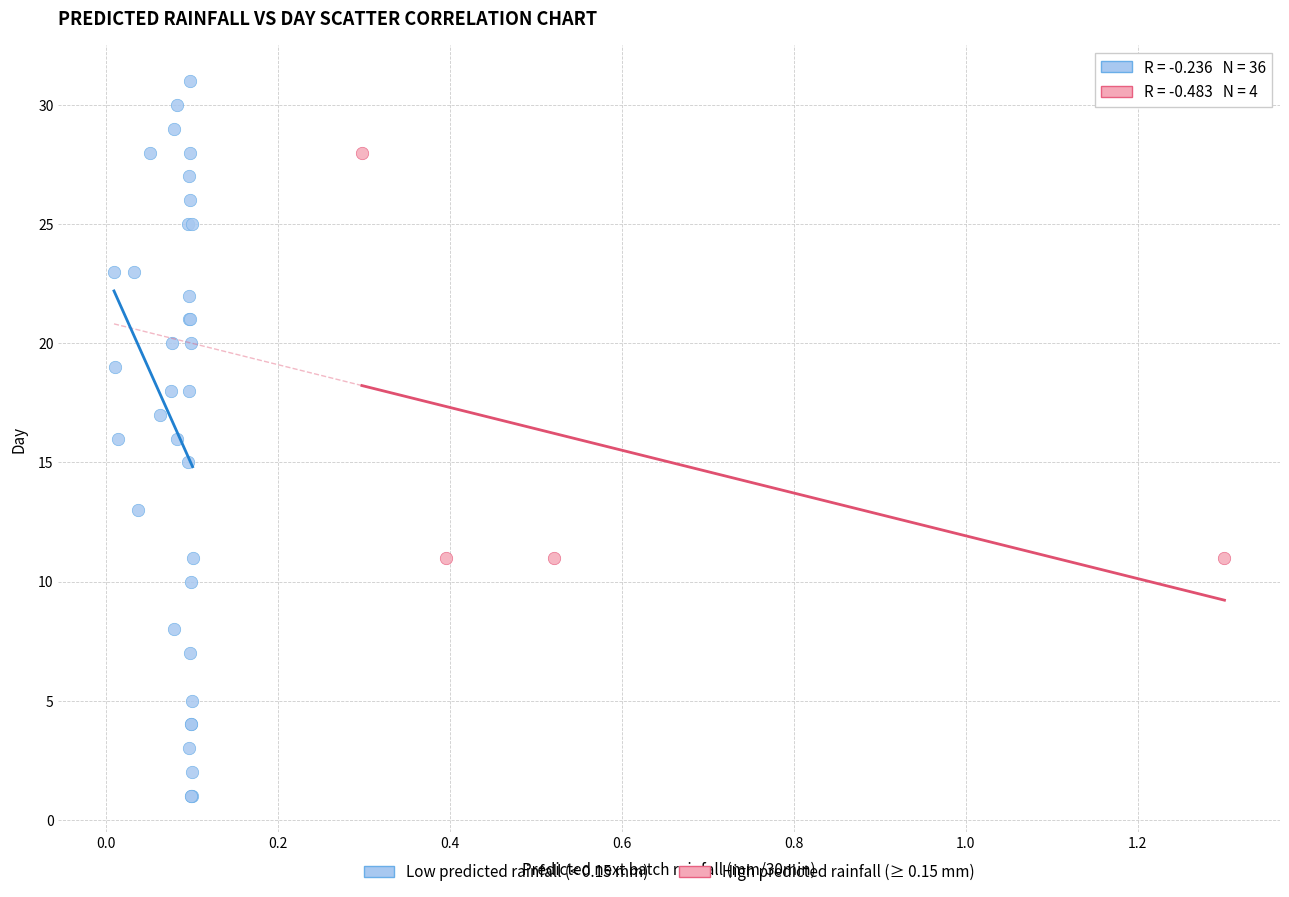

What are all the series names shown in the legend?

Low predicted rainfall (< 0.15 mm), High predicted rainfall (≥ 0.15 mm)